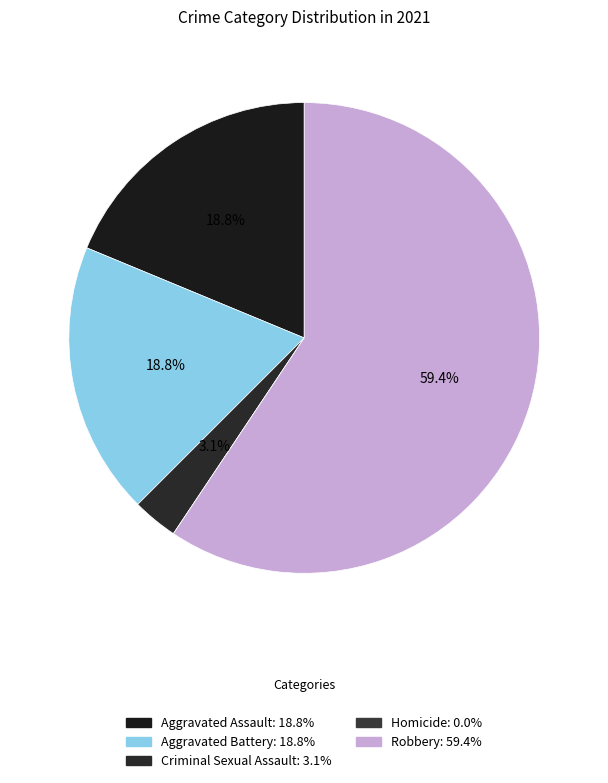

How many slices are in this pie chart?

5